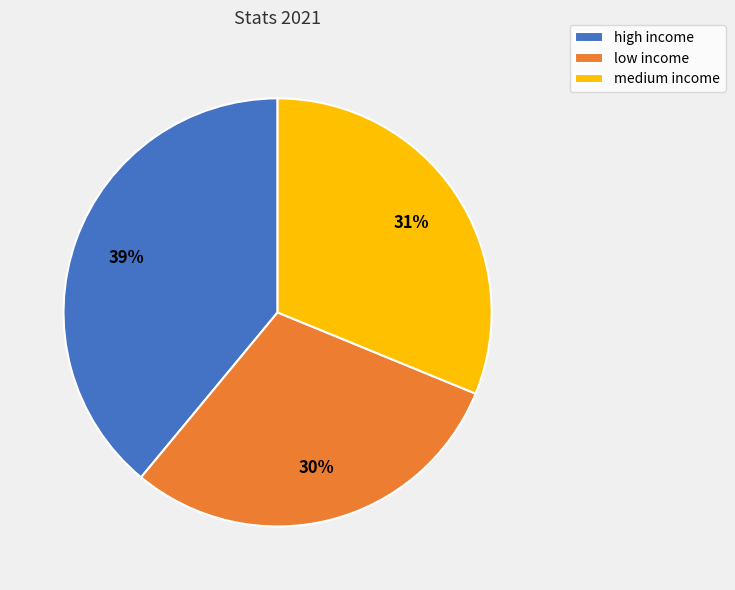

What percentage is the medium income slice, to the nearest percent?

31%